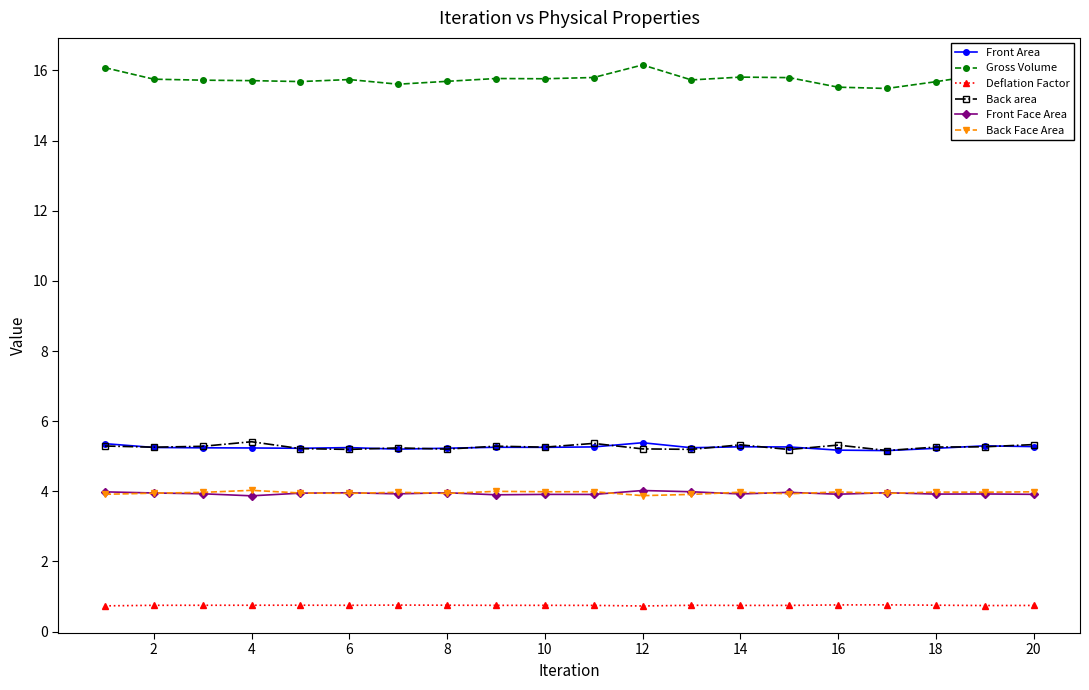

In Front Face Area, how many points are higher than both neighbors (excluding endpoints)?

7